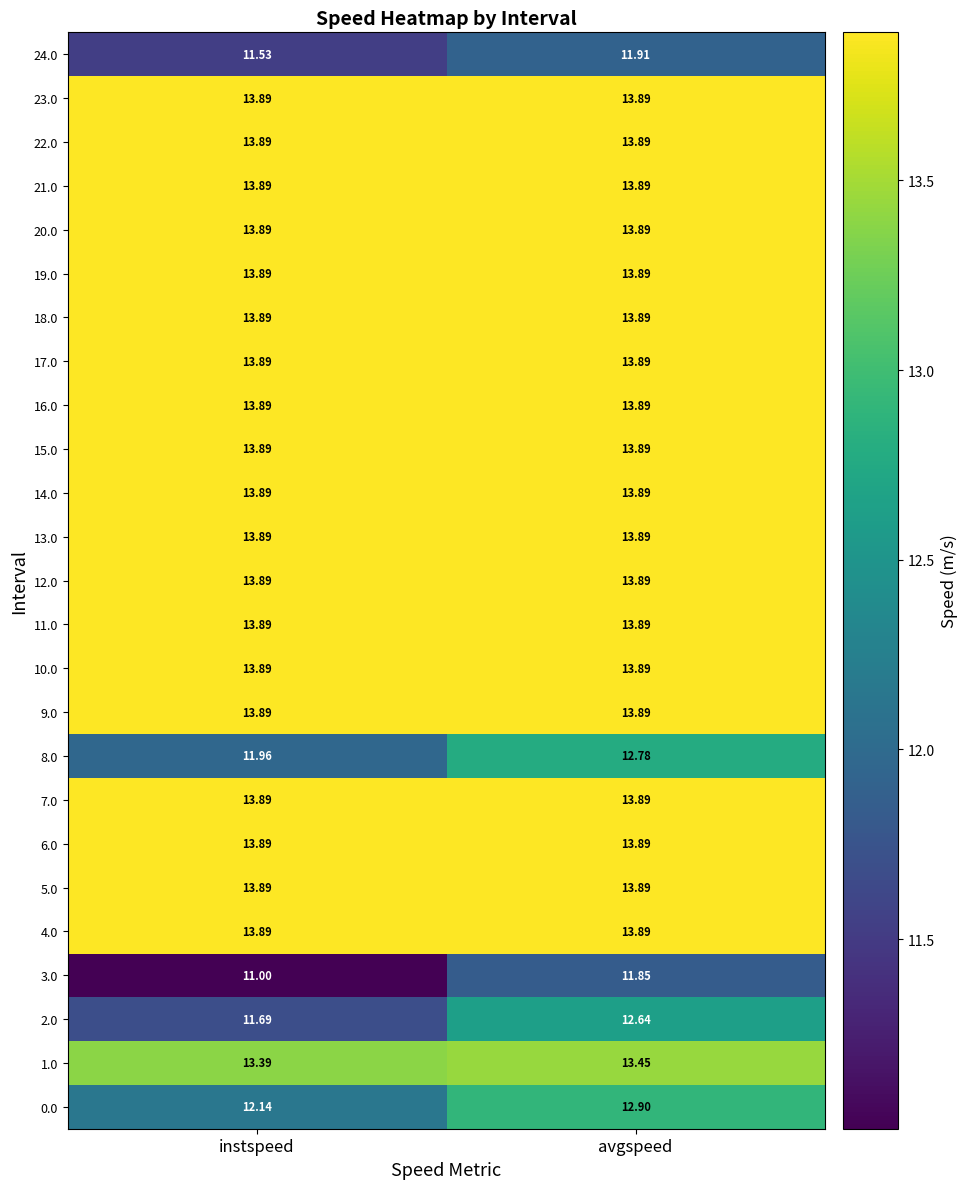

At which category is the sum across all series the highest?

avgspeed